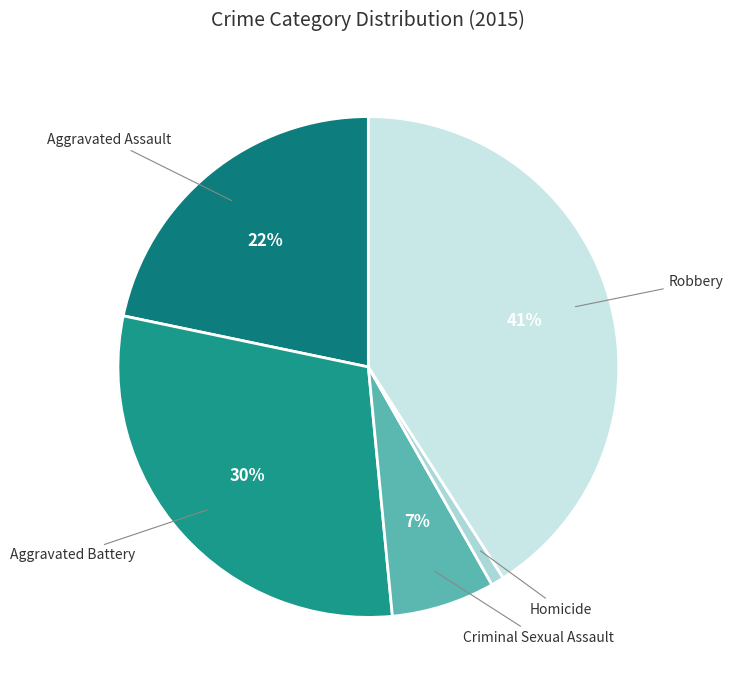

Count the number of slices in the pie.

5